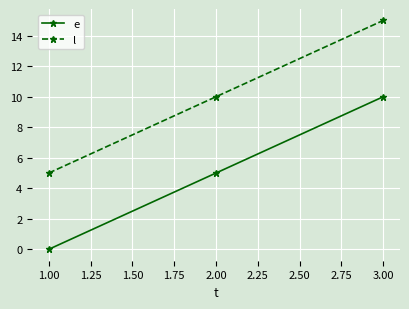

At which label is e closest to 5?

2.00